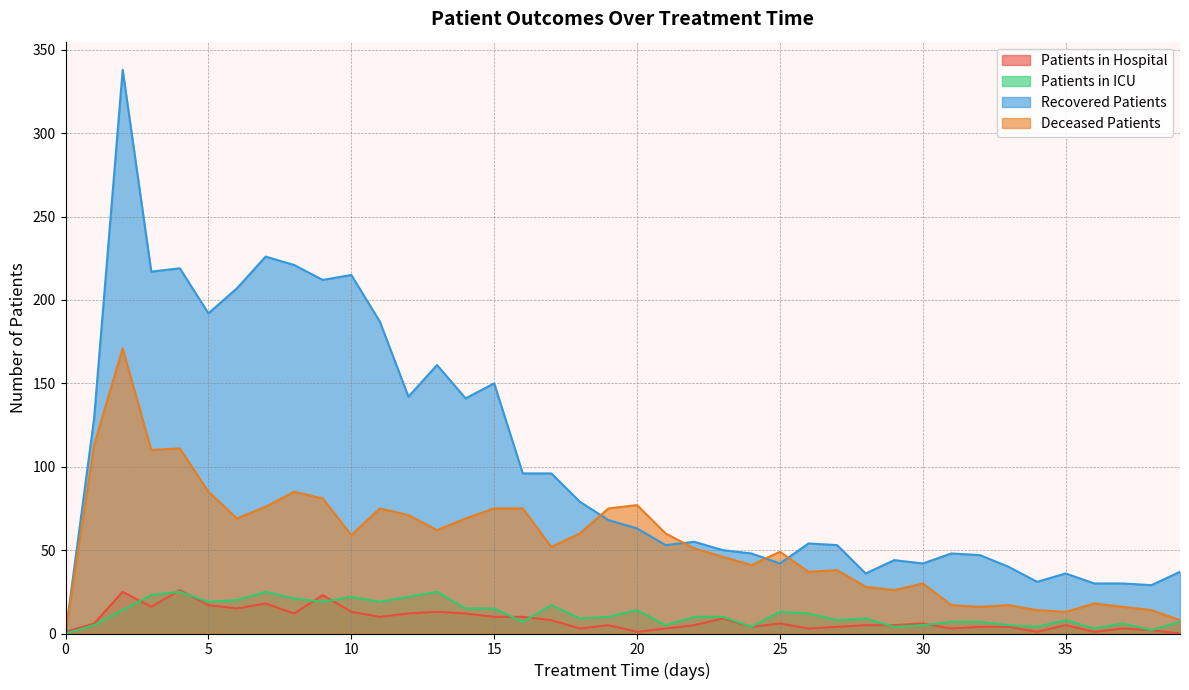

How many values in the deceased_patients series exceed 59?

19